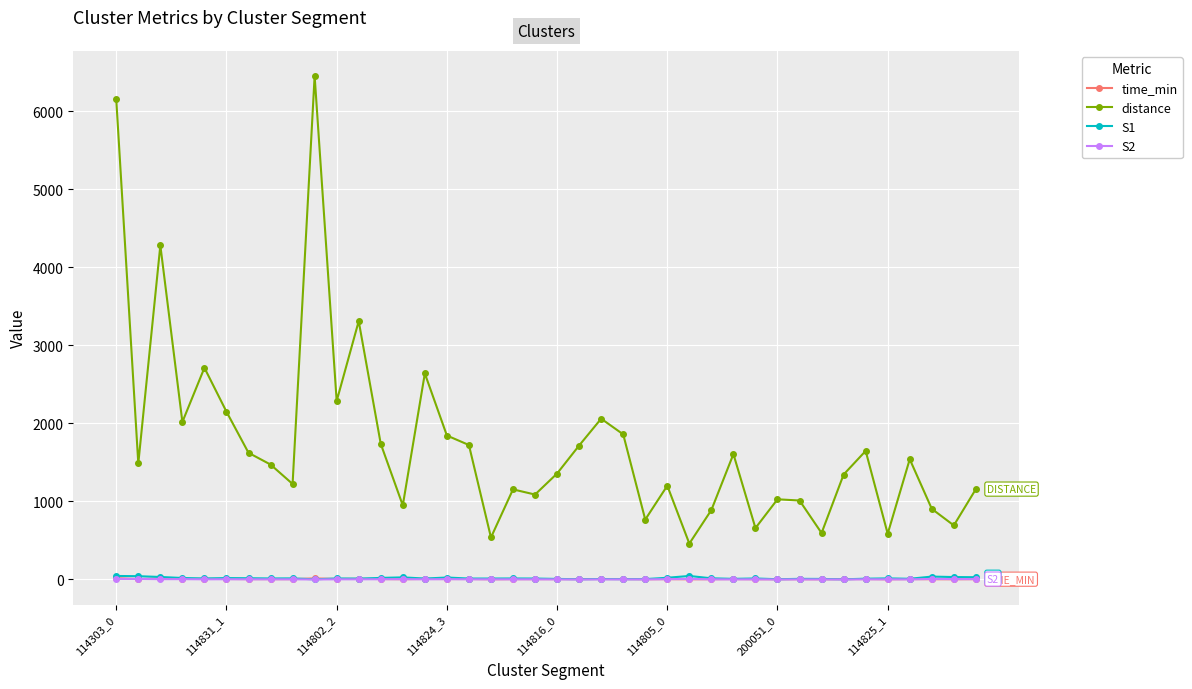

True or false: distance and S1 cross at least once.

False